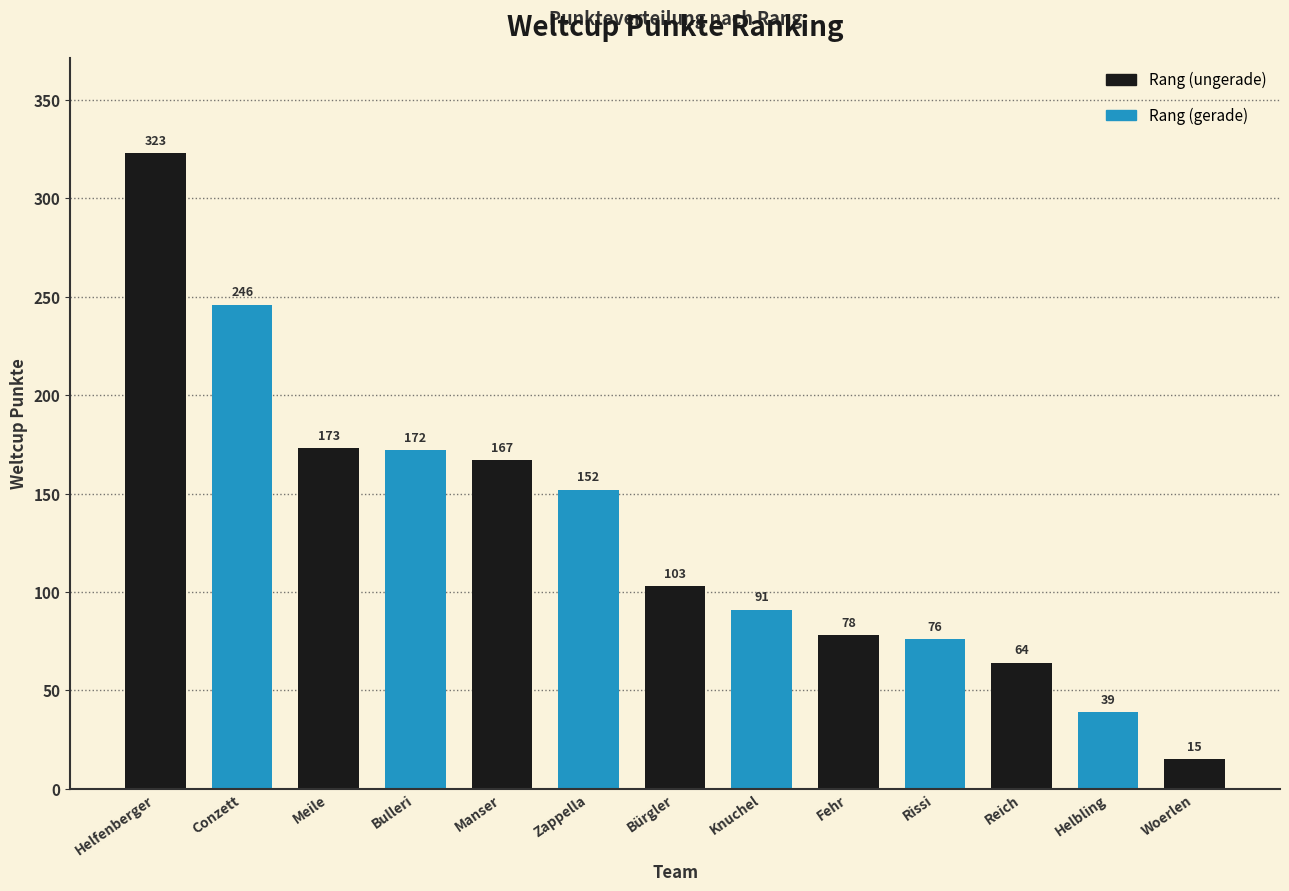

The value at Helbling is 39. True or false?

True